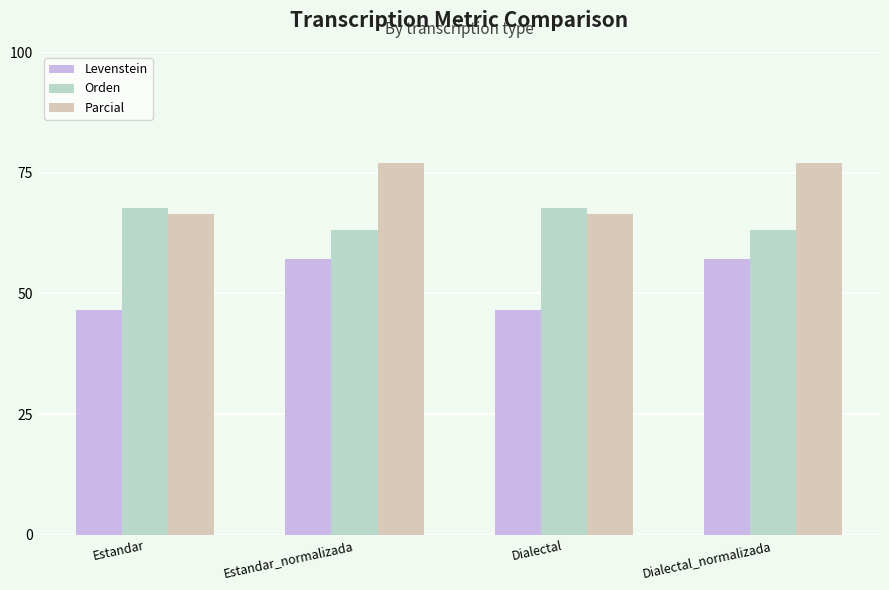

The Orden series shows 63.2 at Dialectal_normalizada. True or false?

True